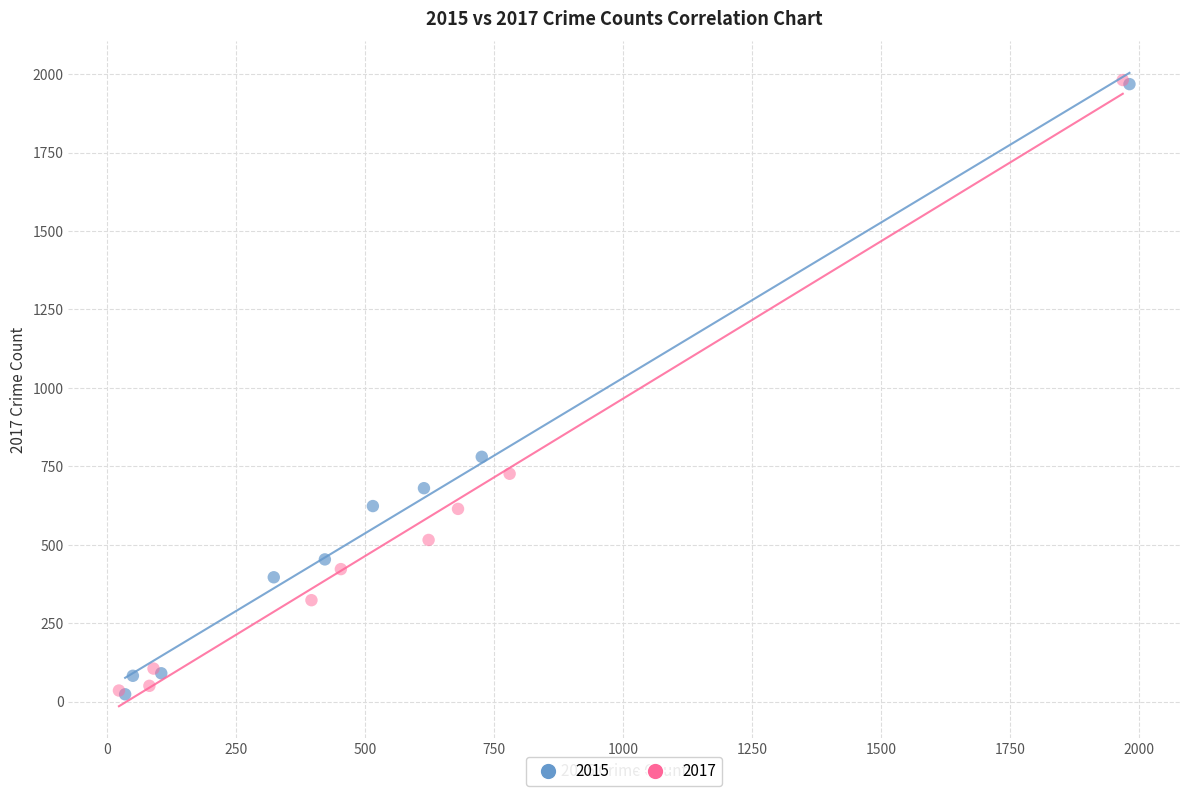

Which series has the largest Y range (max minus min)?

2017